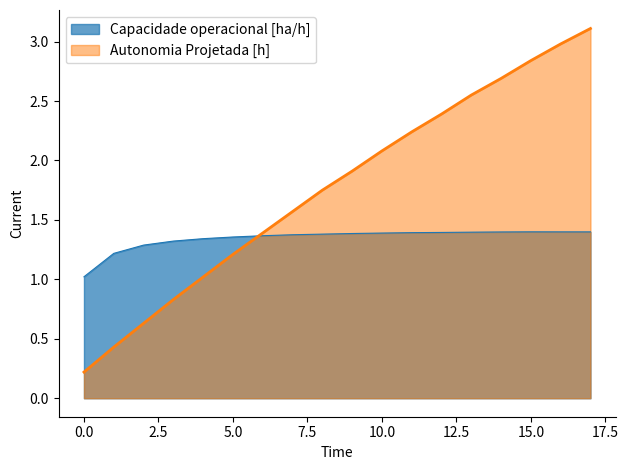

Rank the series by their maximum value, from lowest to highest.

Capacidade operacional [ha/h], Autonomia Projetada [h]